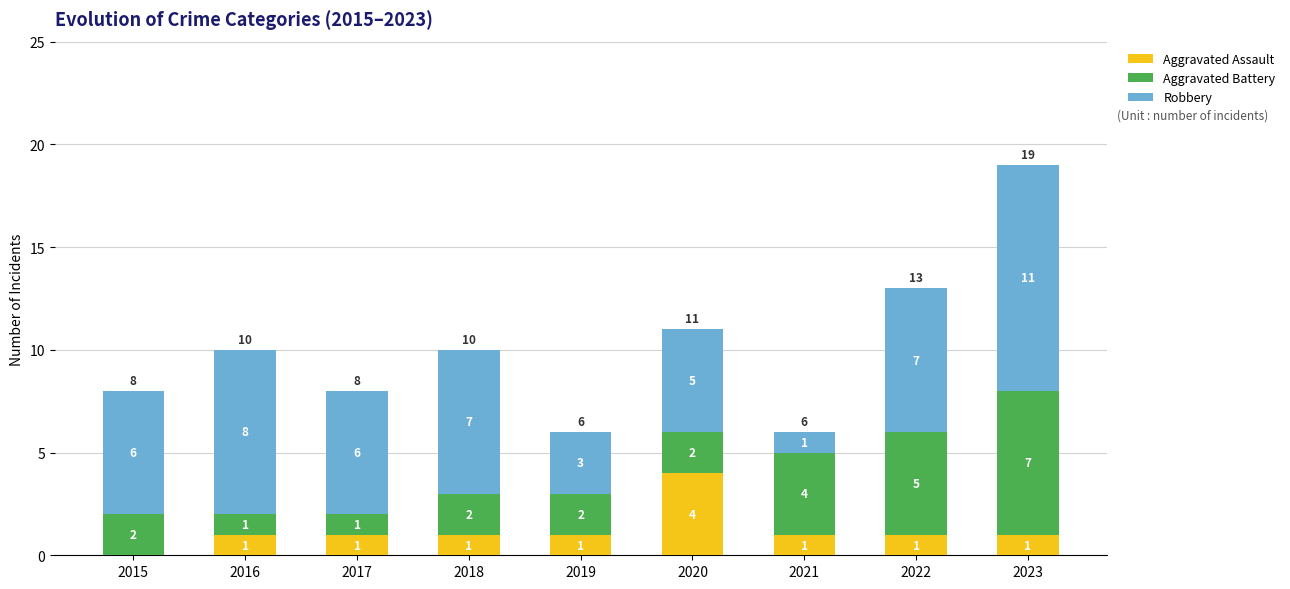

True or false: Aggravated Assault has a value of 1 at 2023.

True